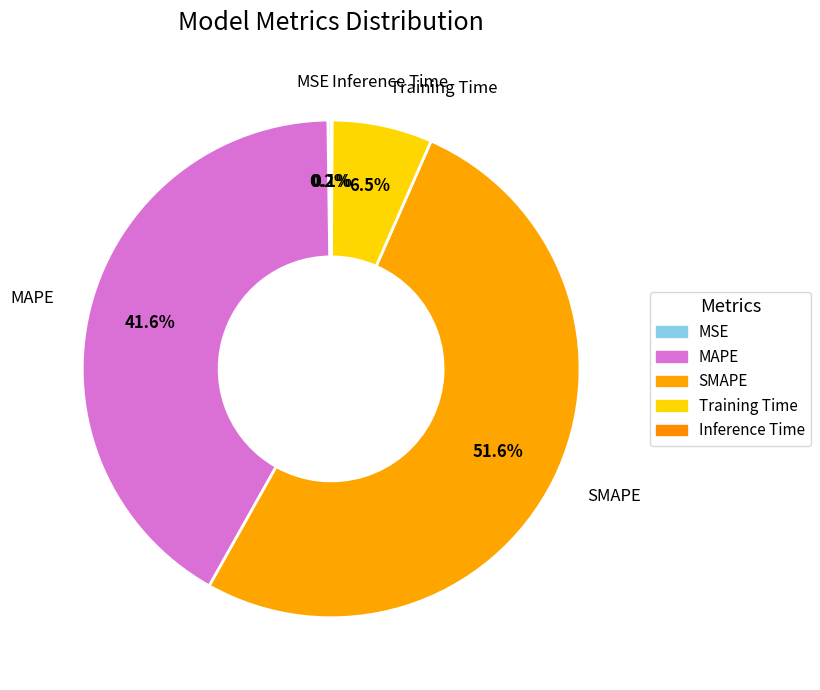

True or false: MSE accounts for 11% of the total.

False